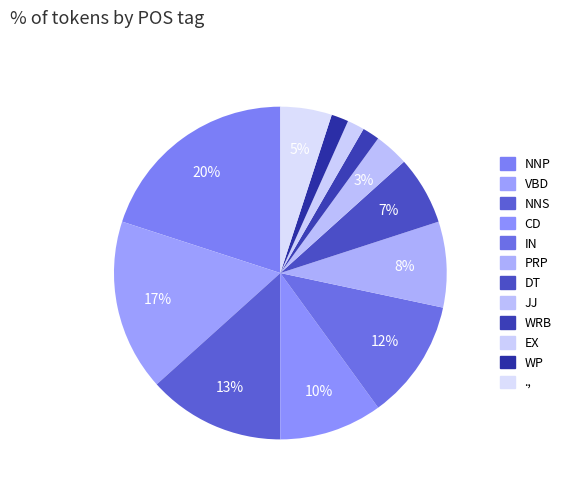

To the nearest percent, what is the difference between the WP and ., slice percentages?

3%